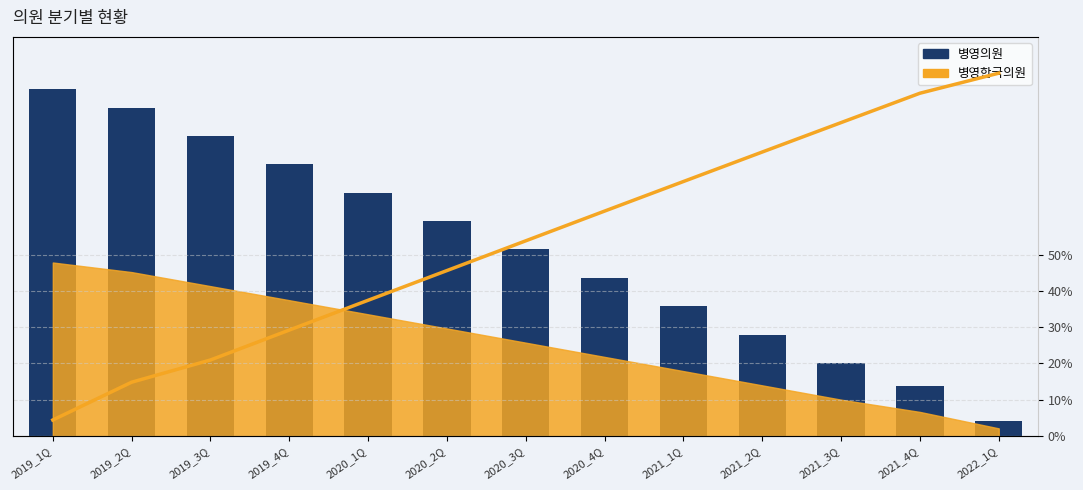

Which category has the highest value across all series?

2019_1Q